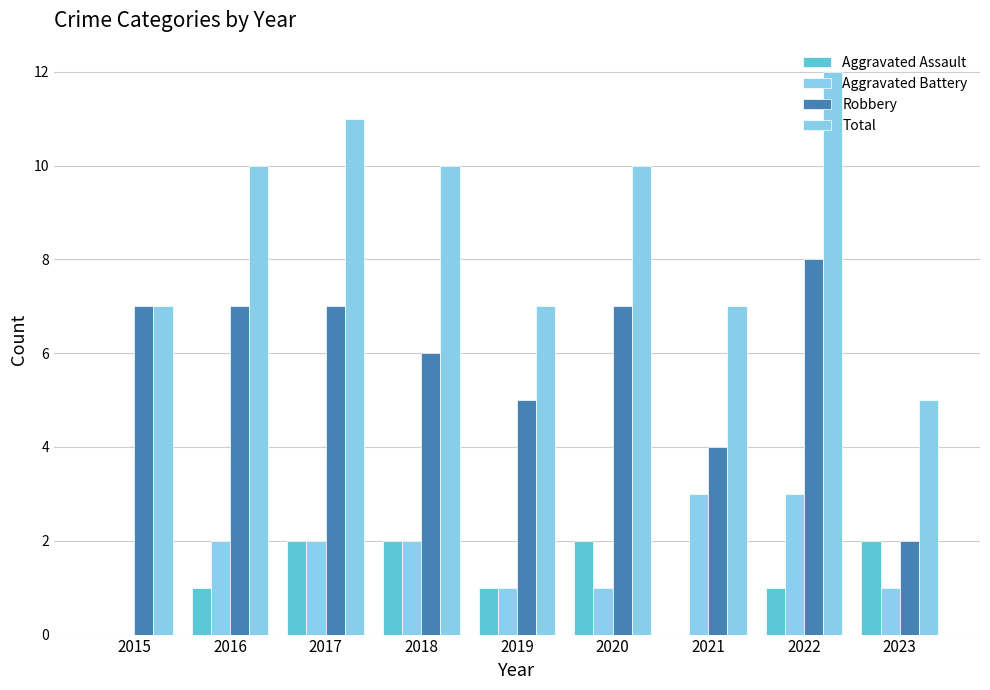

At how many categories does at least one series exceed 0?

9